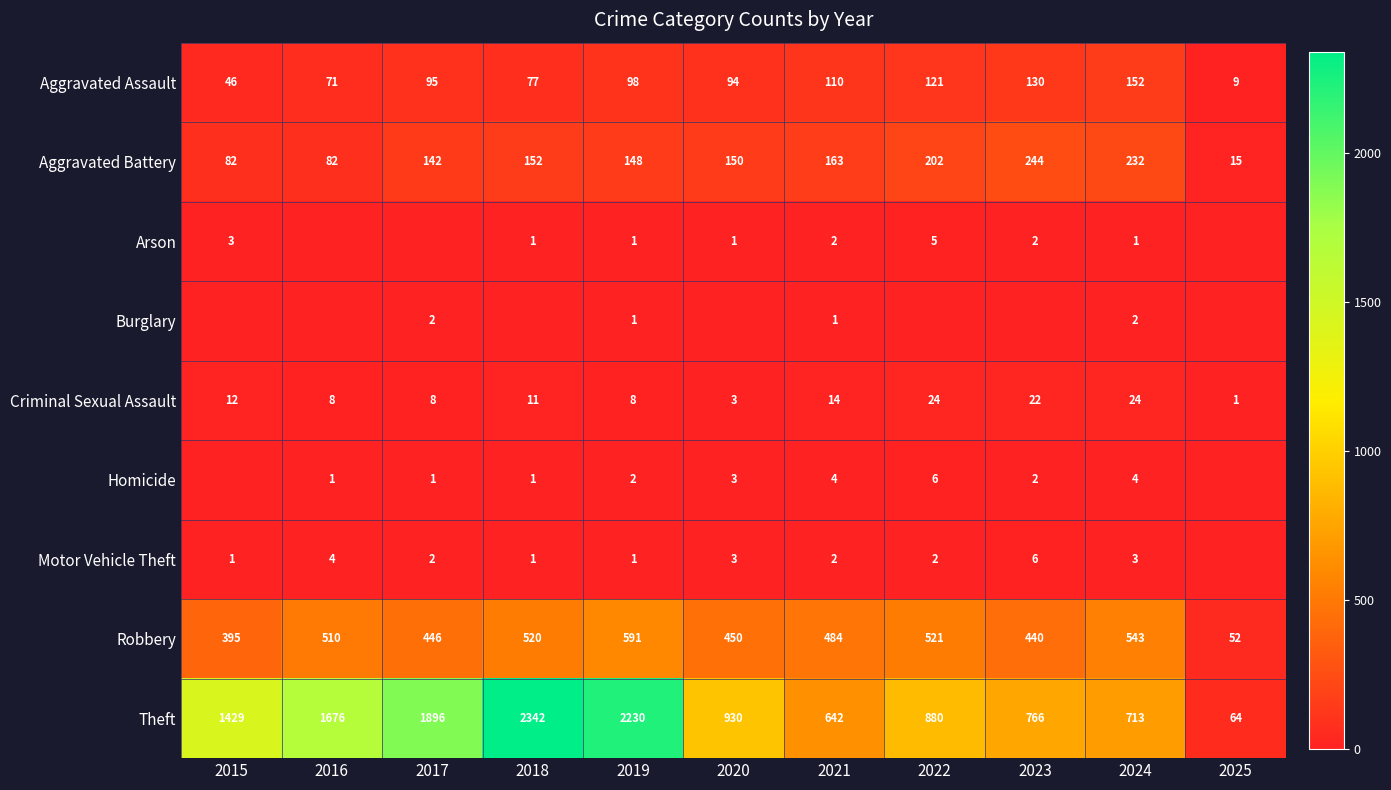

True or false: Motor Vehicle Theft has a value of 2 at 2021.

True